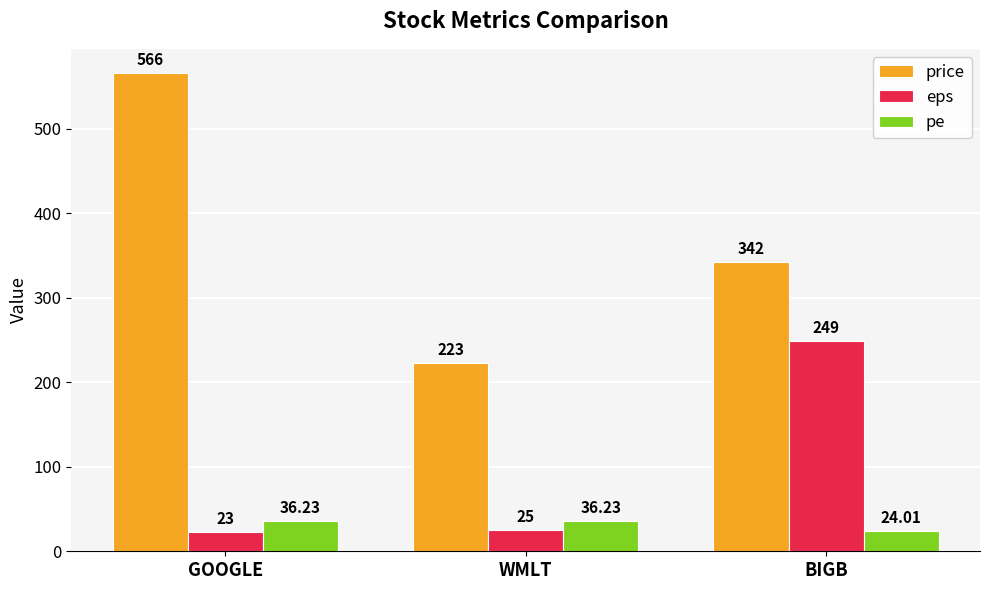

Reading right to left, what are all the values shown in this chart?

price: BIGB=342.0	WMLT=223.0	GOOGLE=566.0
eps: BIGB=249.0	WMLT=25.0	GOOGLE=23.0
pe: BIGB=24.0	WMLT=36.2	GOOGLE=36.2